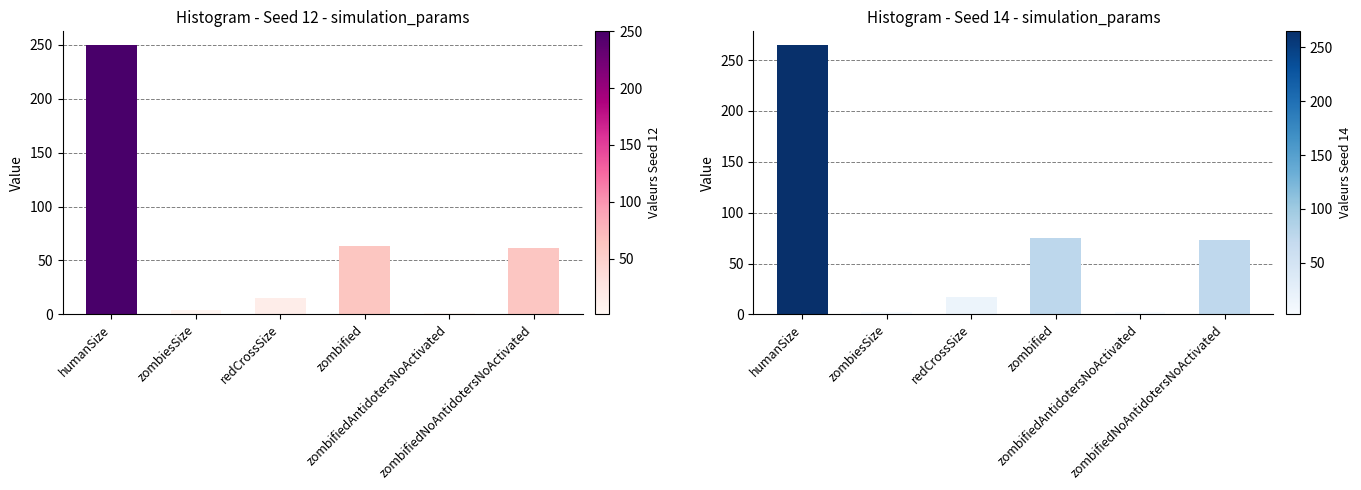

What are all the series names shown in the legend?

seed_12, seed_14